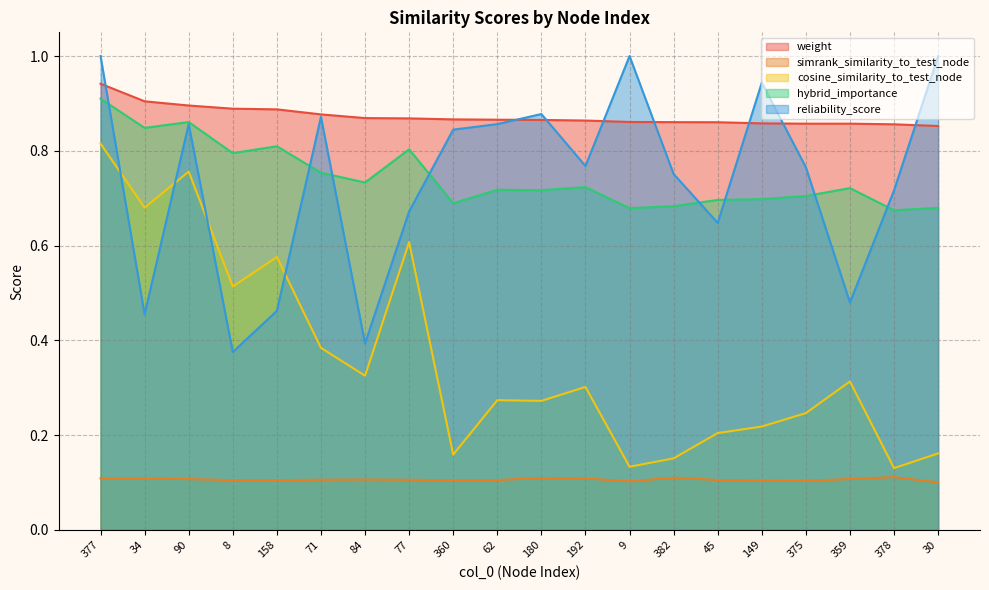

How many series are shown in this chart?

5